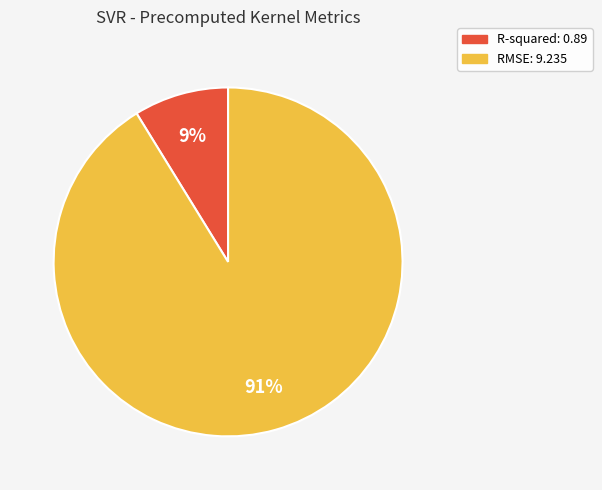

Which has a higher value, RMSE or R-squared?

RMSE